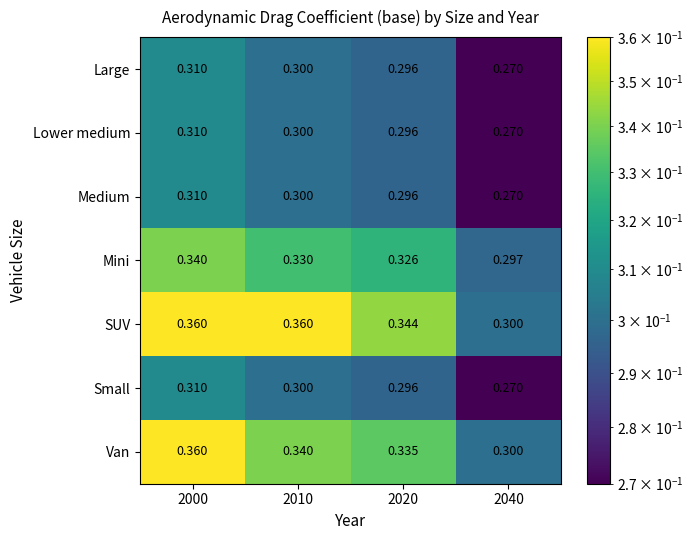

Which series changed the most between 2000 and 2020?

Van